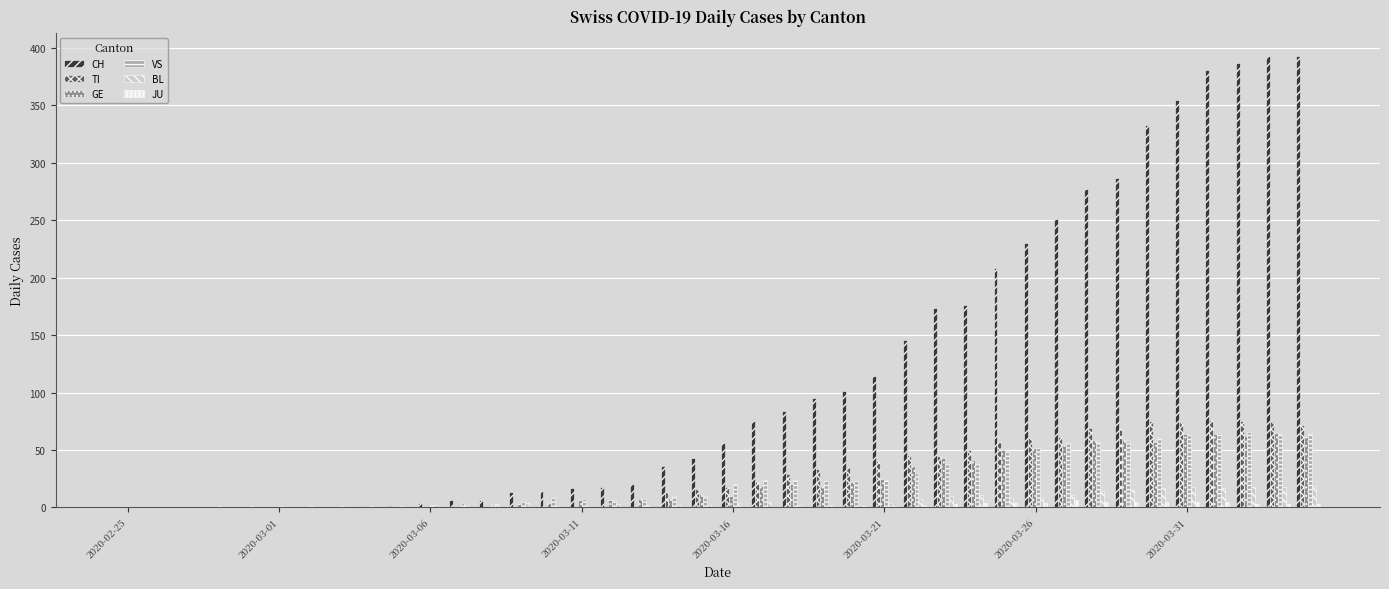

Which series has the largest total across all categories?

CH